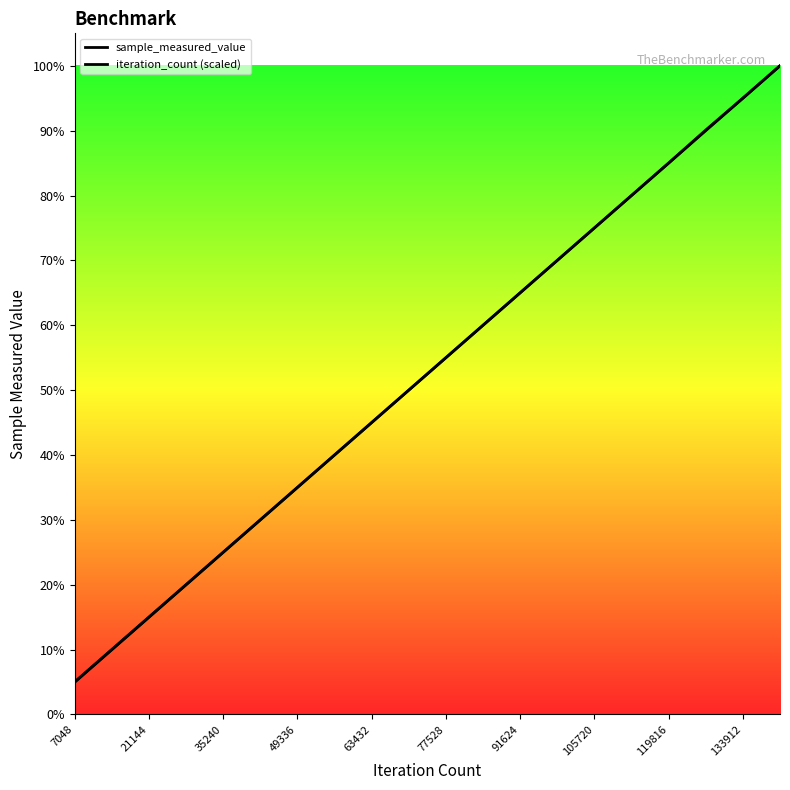

True or false: sample_measured_value and iteration_count (scaled) intersect in this chart.

False